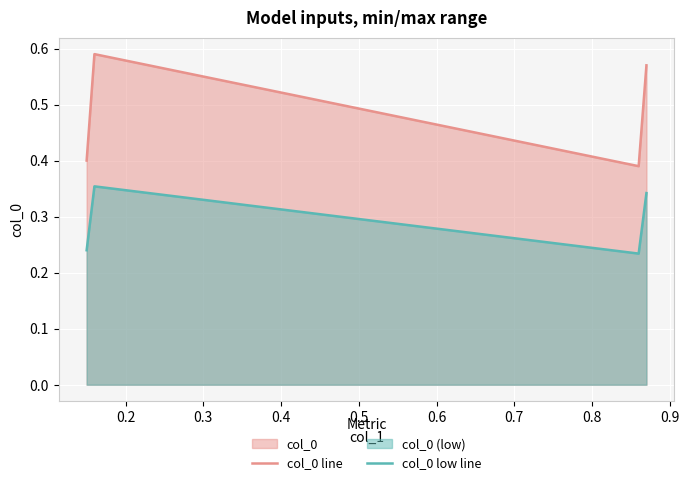

True or false: col_0 low line and col_0 line intersect in this chart.

False